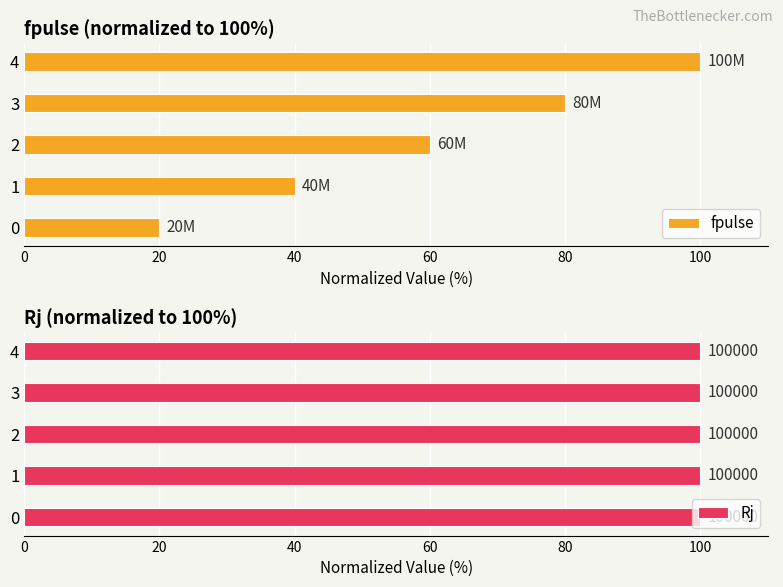

The value of fpulse at 3 is 80. True or false?

True